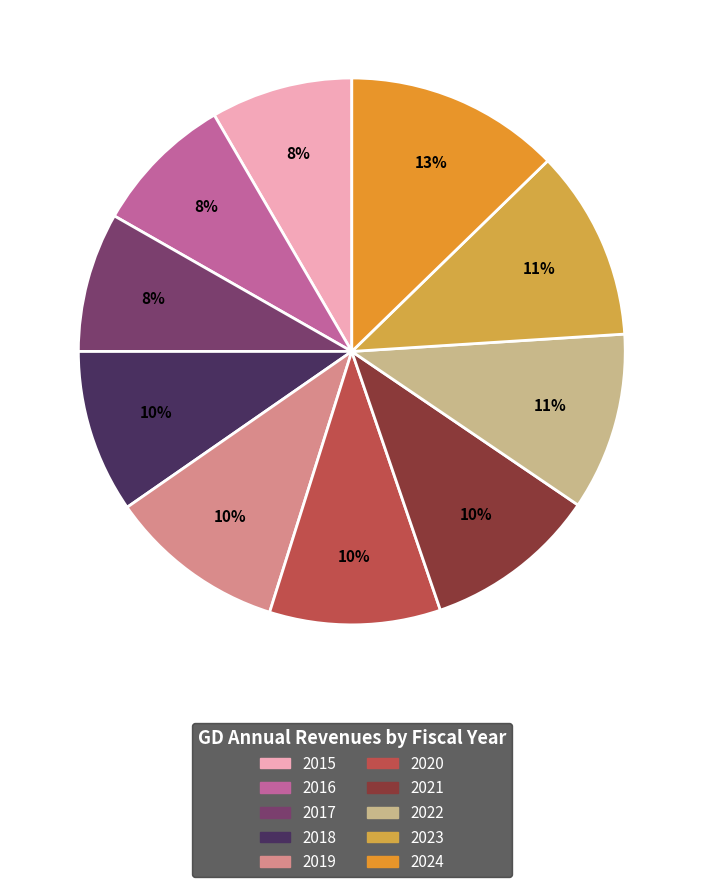

To the nearest percent, what percentage of the pie is 2024?

13%